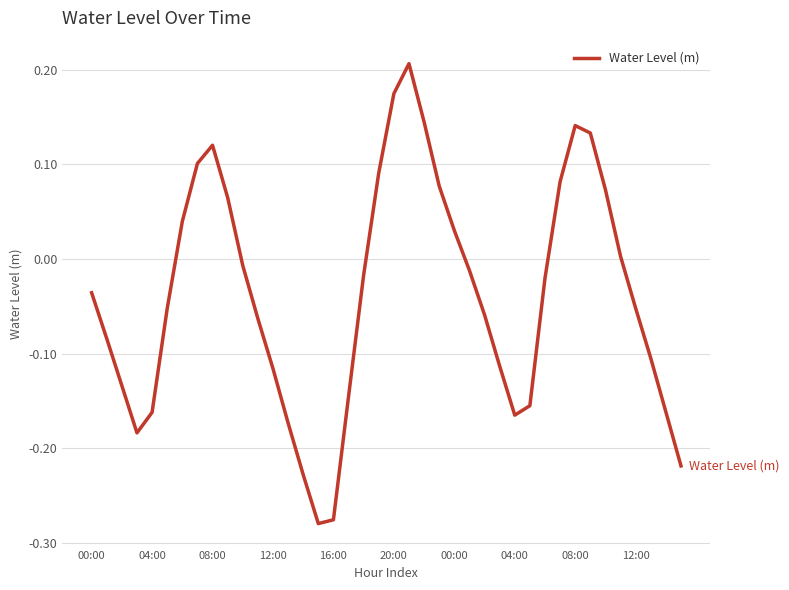

What is the difference between the maximum and minimum values?

0.5